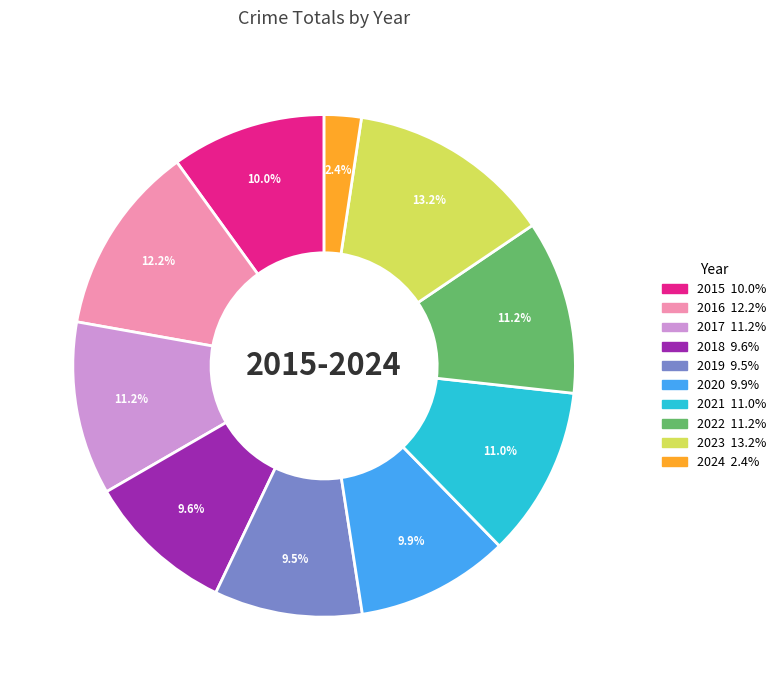

To the nearest percent, what portion does 2023 represent?

13%